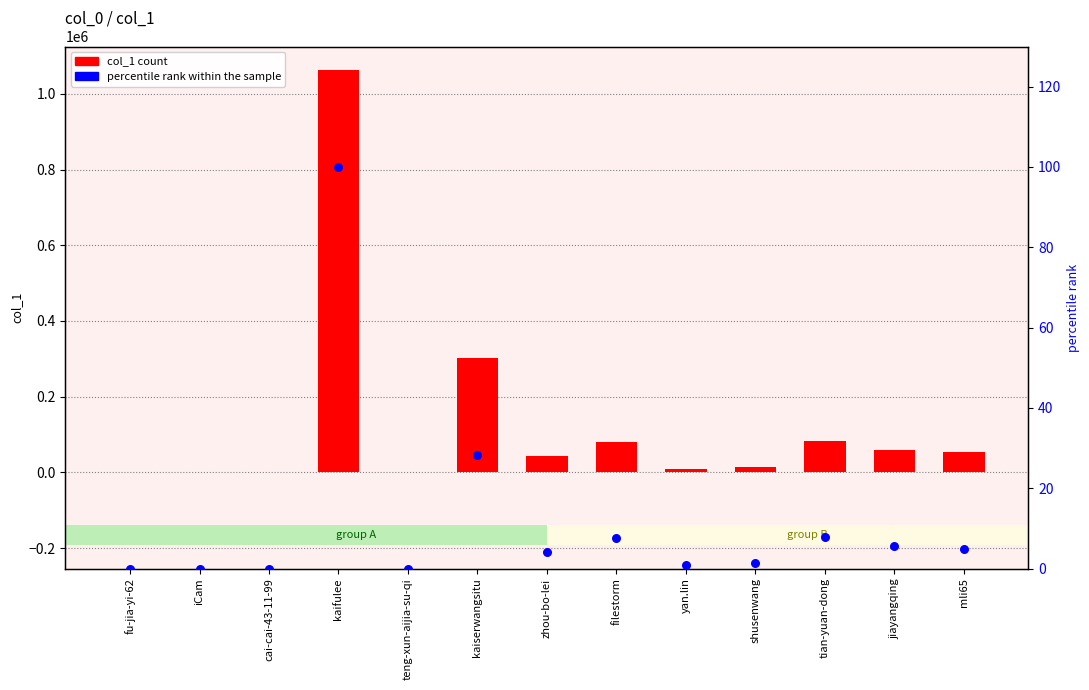

Which series reaches the minimum Y coordinate?

percentile rank within the sample